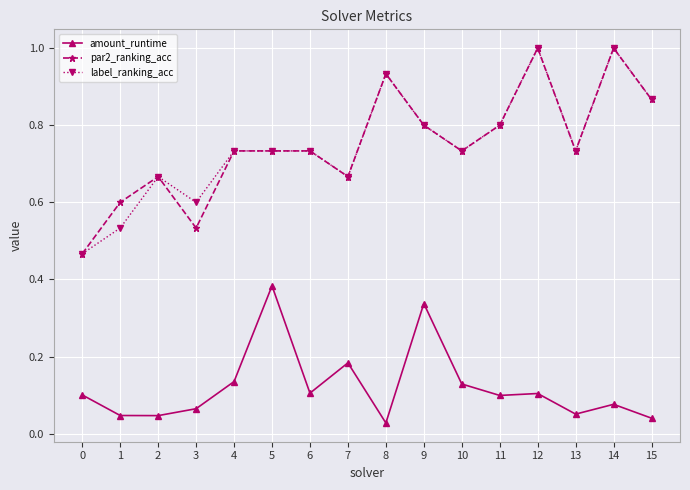

Does the chart have visible grid lines?

Yes